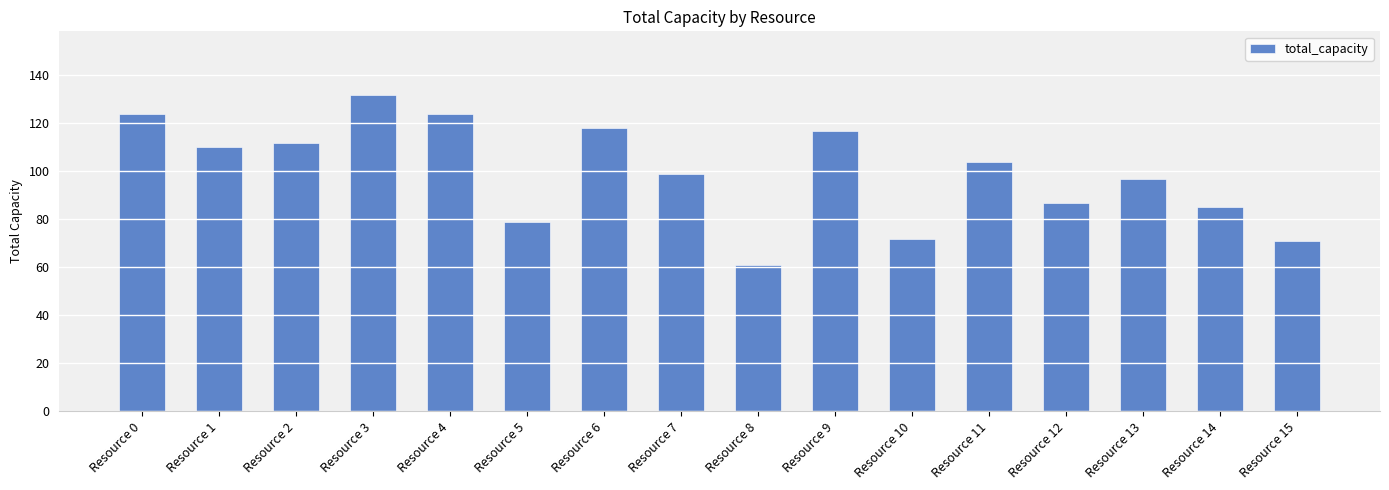

How many bars are there in total?

16